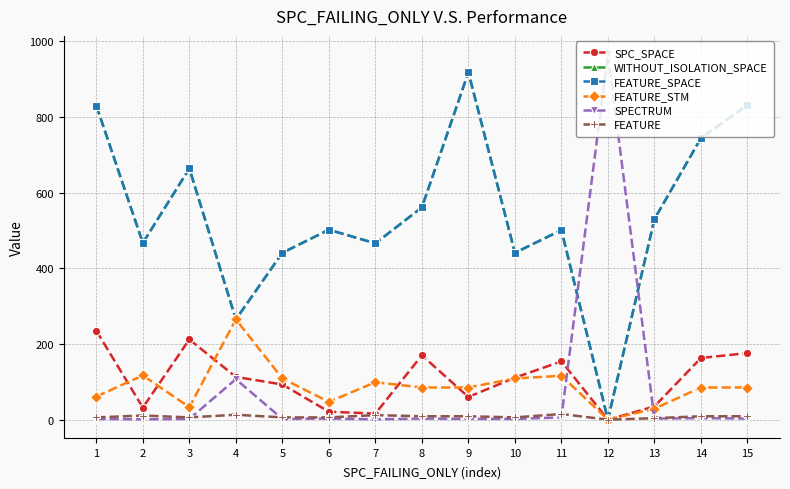

Reading left to right, what are all the values shown in this chart?

SPC_SPACE: 1=235	2=32	3=212	4=113	5=93	6=21	7=16	8=170	9=60	10=111	11=154	12=0	13=35	14=163	15=176
WITHOUT_ISOLATION_SPACE: 1=830	2=467	3=664	4=265	5=441	6=502	7=466	8=561	9=918	10=441	11=501	12=0	13=530	14=744	15=831
FEATURE_SPACE: 1=830	2=467	3=664	4=265	5=441	6=502	7=466	8=561	9=918	10=441	11=501	12=0	13=530	14=744	15=831
FEATURE_STM: 1=61	2=117	3=33	4=265	5=109	6=47	7=99	8=85	9=85	10=109	11=116	12=0	13=29	14=85	15=85
SPECTRUM: 1=2	2=1	3=2	4=107	5=2	6=3	7=1	8=3	9=2	10=2	11=6	12=966	13=3	14=4	15=3
FEATURE: 1=6	2=11	3=6	4=13	5=6	6=6	7=12	8=9	9=9	10=6	11=15	12=0	13=4	14=9	15=9